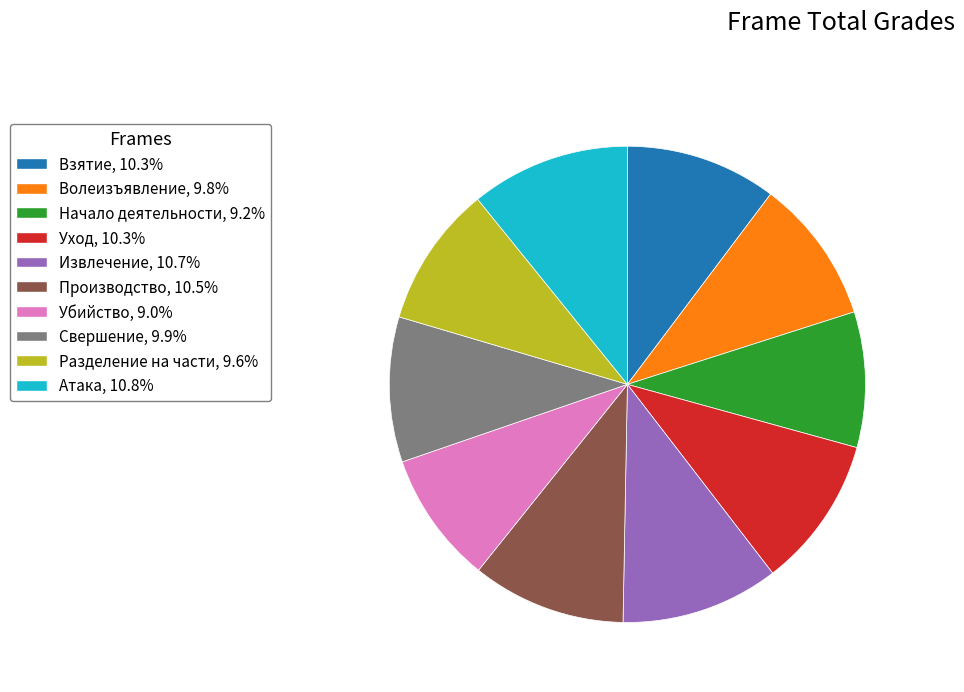

Do Волеизъявление, 9.8% and Взятие, 10.3% together represent more than half of the pie?

No